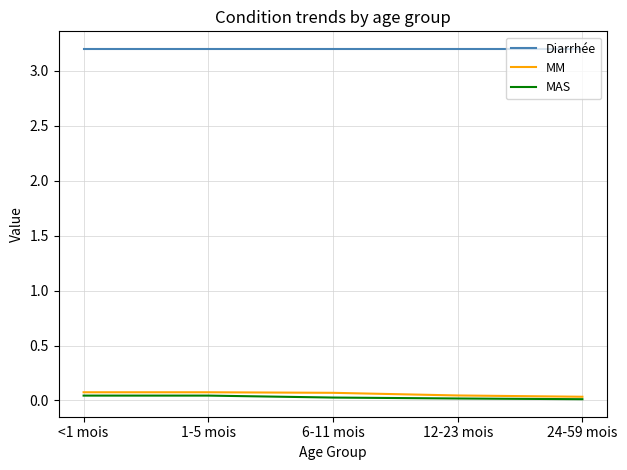

Is the value of MM at 12-23 mois greater than the value of Diarrhée at 12-23 mois?

No